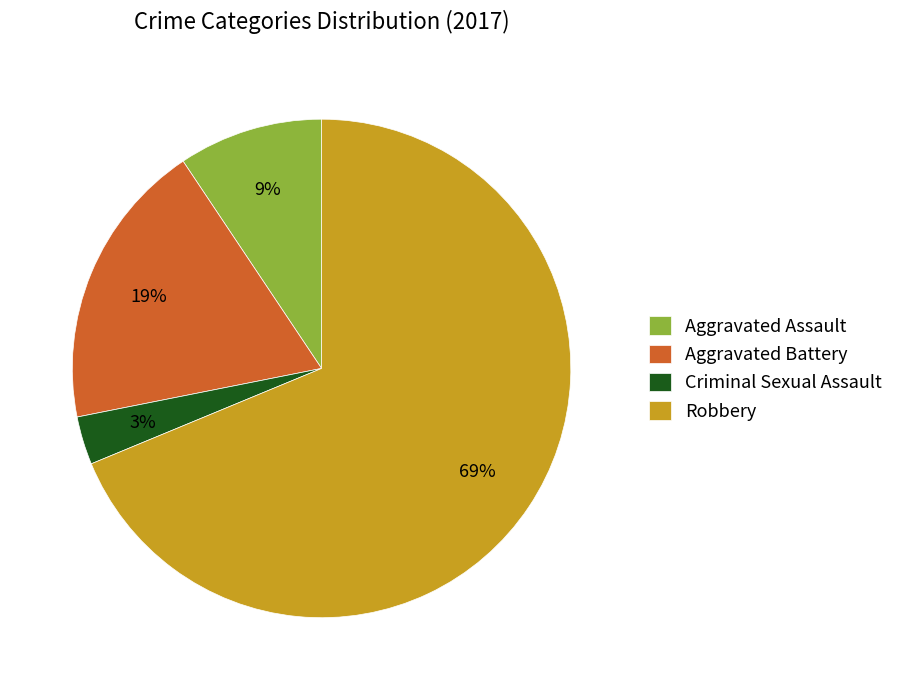

Rank the categories by value from lowest to highest.

Criminal Sexual Assault, Aggravated Assault, Aggravated Battery, Robbery